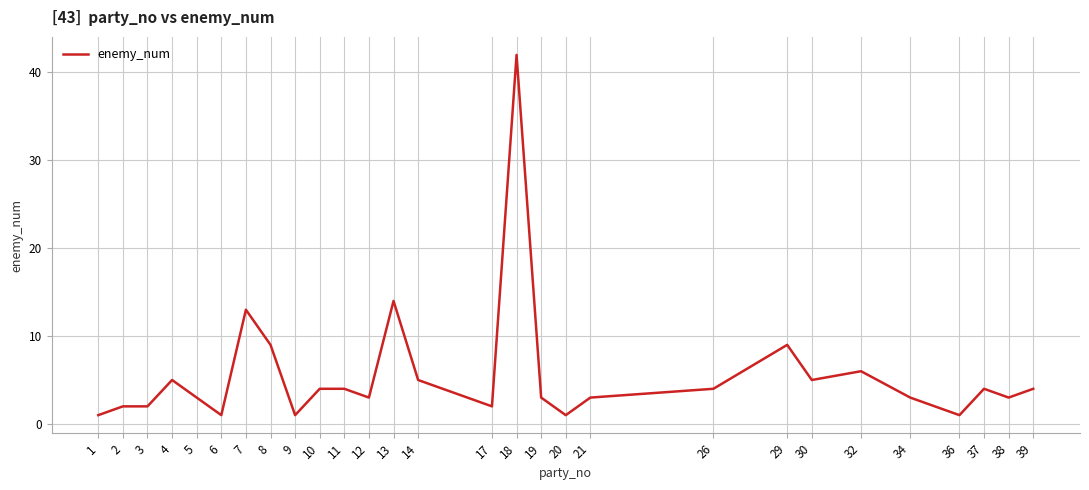

At which label is the value closest to 21?

13